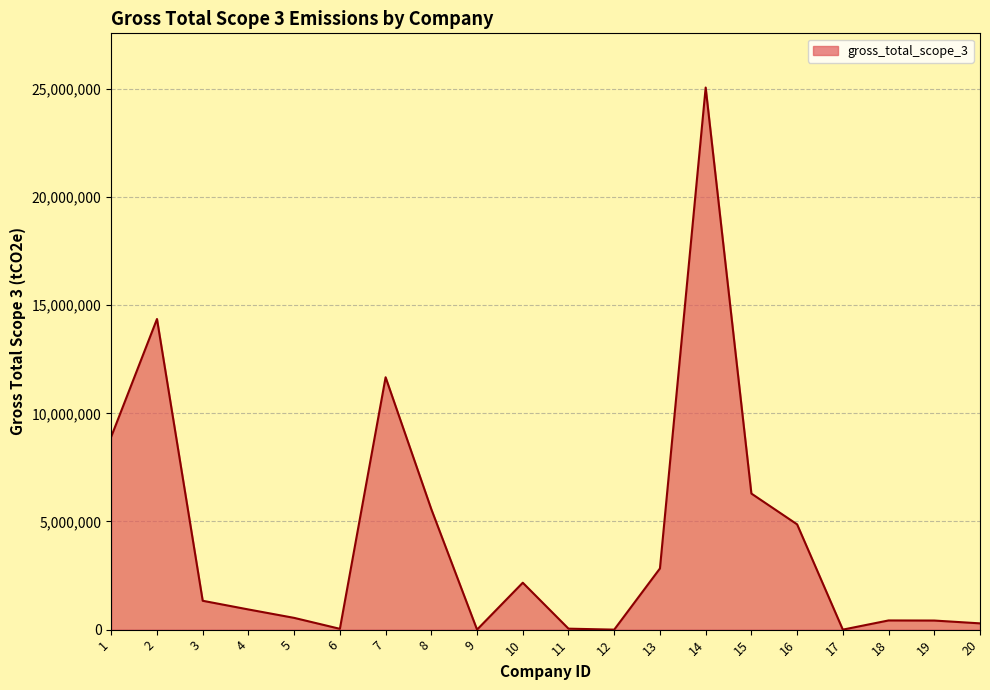

What is the greatest value displayed?

25065200.0